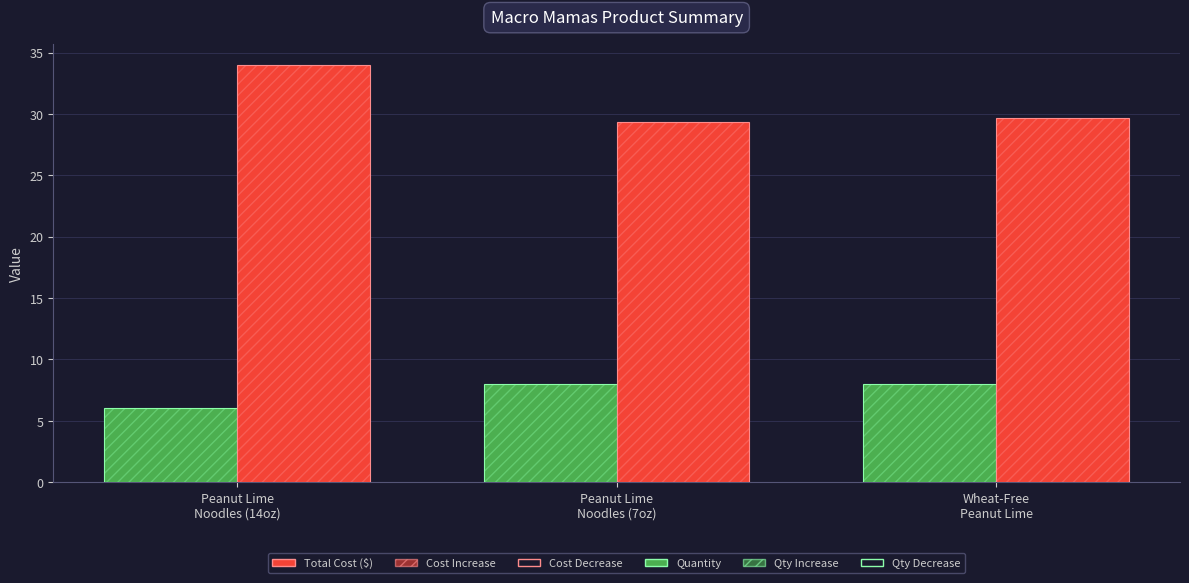

Where is Cost Increase nearest to the value 31?

Wheat-Free
Peanut Lime